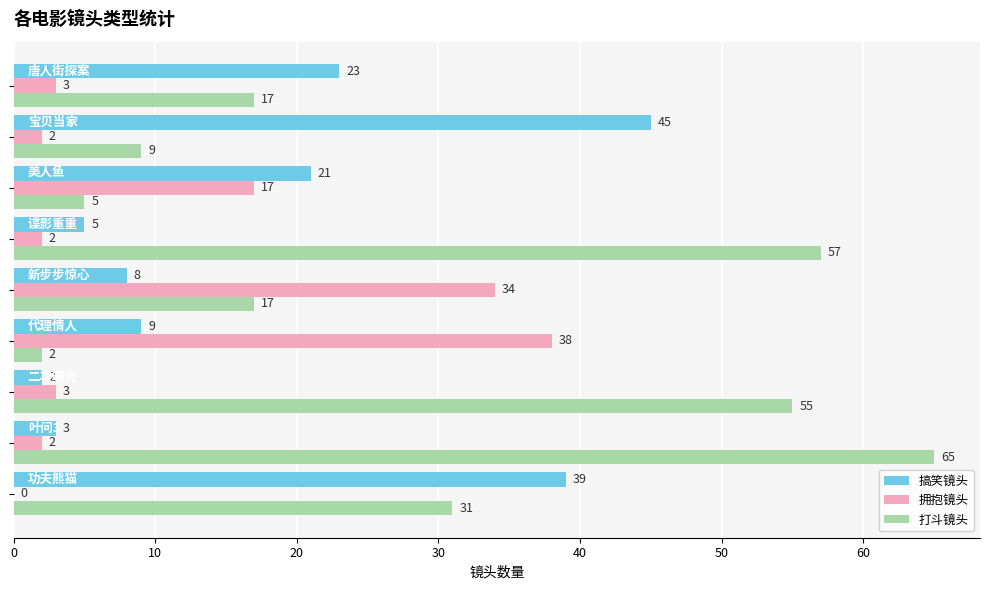

What is the maximum value shown in the chart?

65